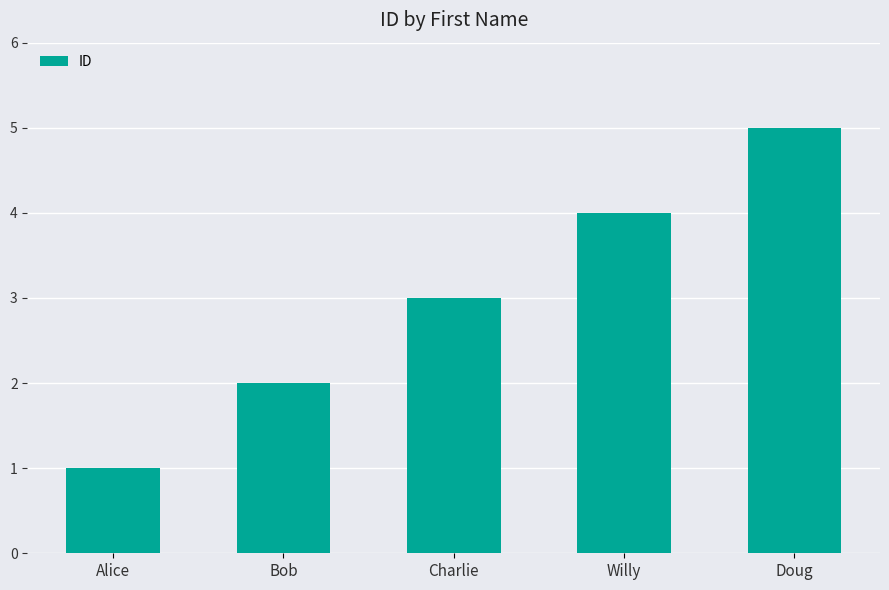

What value does the data have at Bob?

2